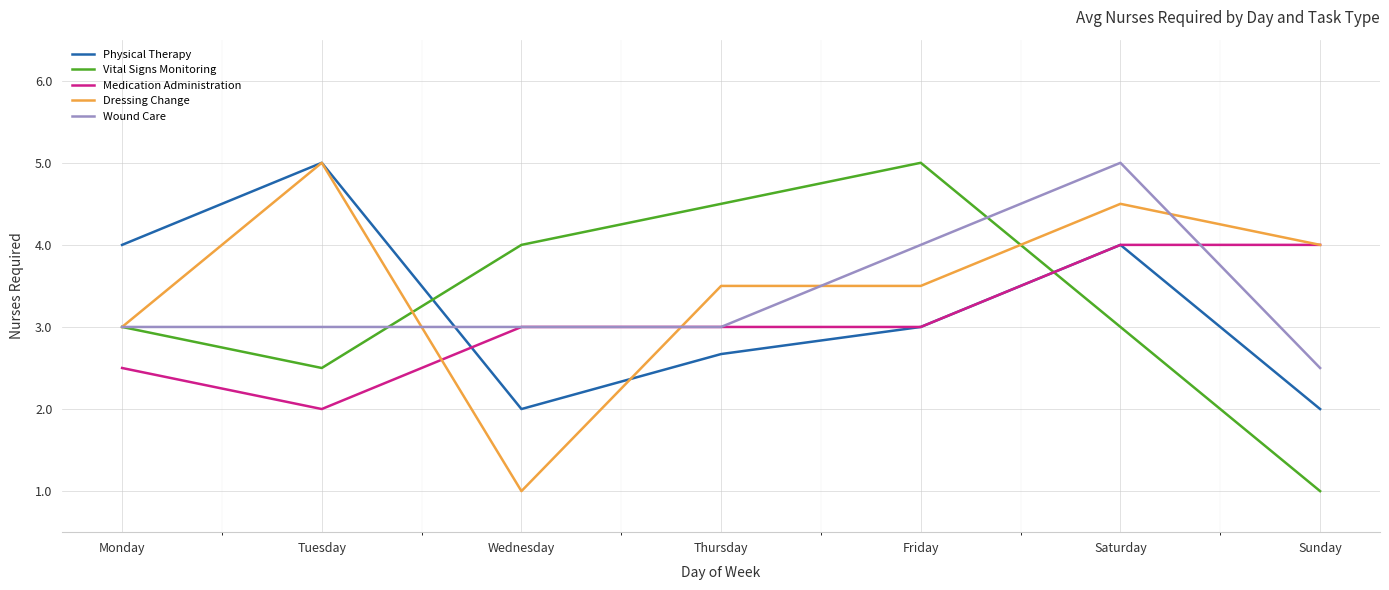

At which label does Medication Administration reach its minimum?

Tuesday